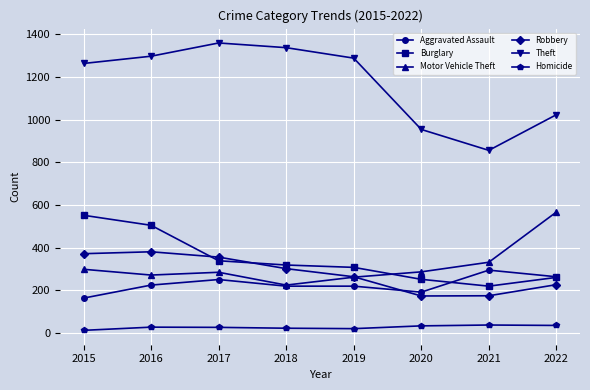

Does the chart have visible grid lines?

Yes